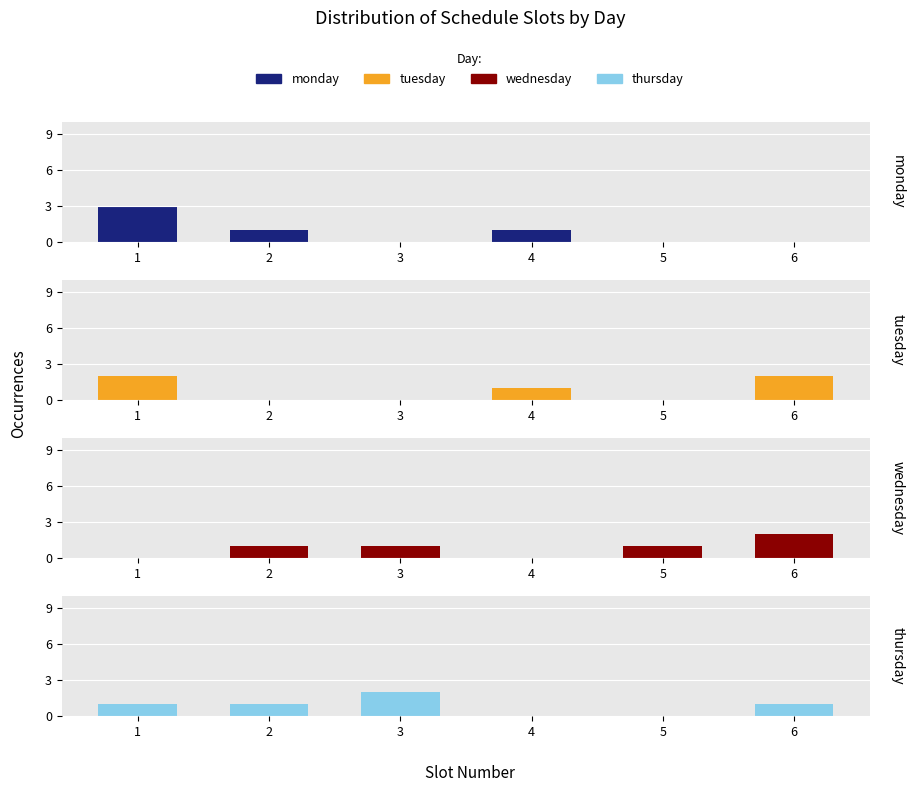

Rank the series by their maximum value, from lowest to highest.

tuesday, wednesday, thursday, monday